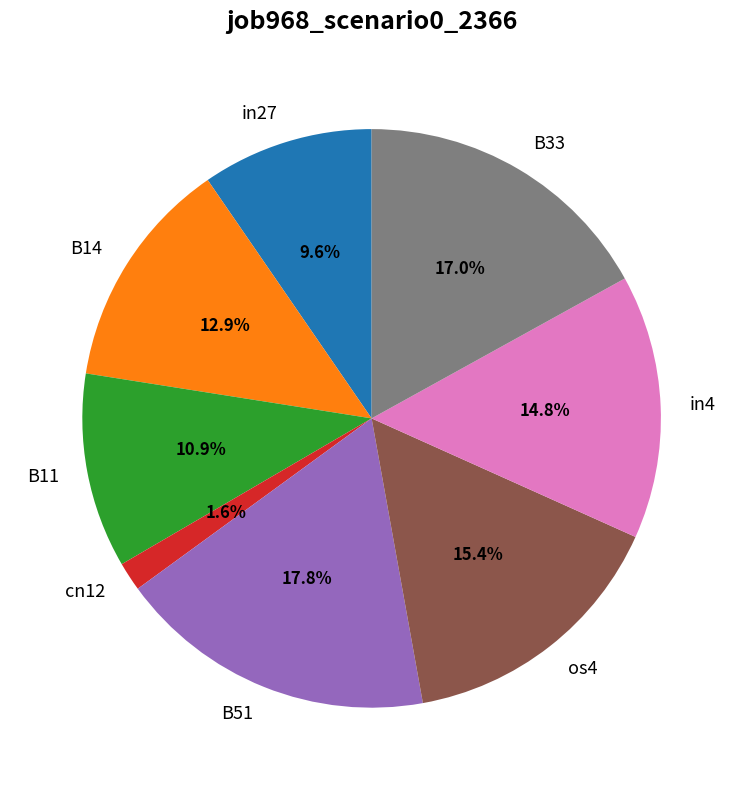

To the nearest percent, what is the difference between the largest and smallest slice percentages?

16%